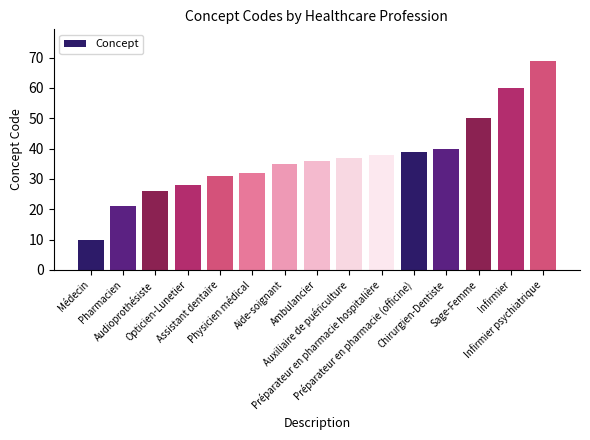

Which category has the lowest value across all series?

Médecin